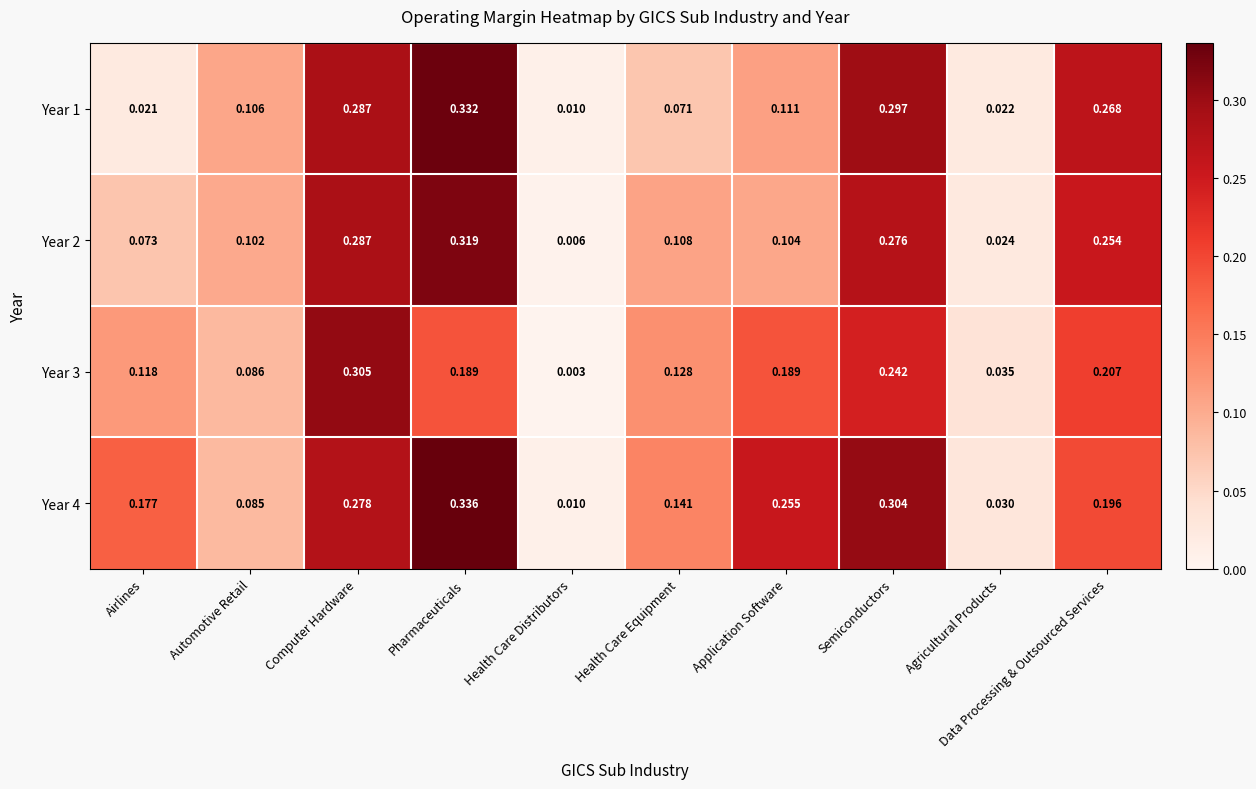

At which label is Year 3 closest to 0?

Health Care Distributors